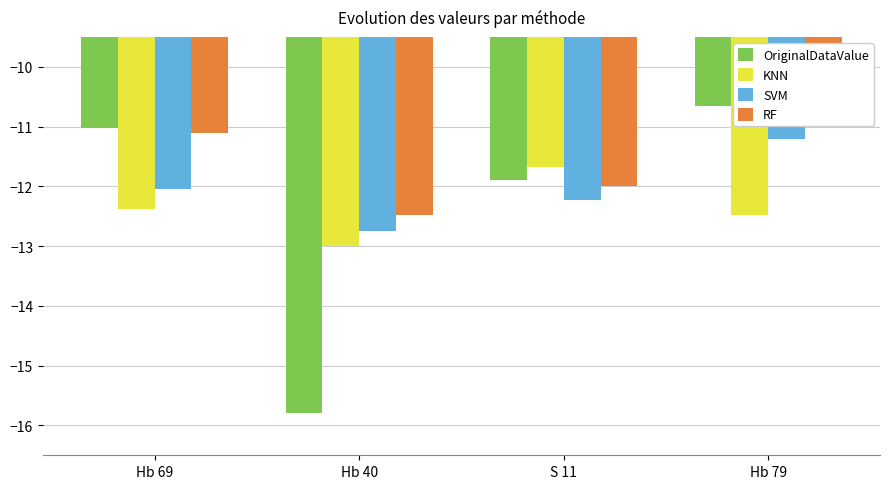

What are all the series names shown in the legend?

OriginalDataValue, KNN, SVM, RF